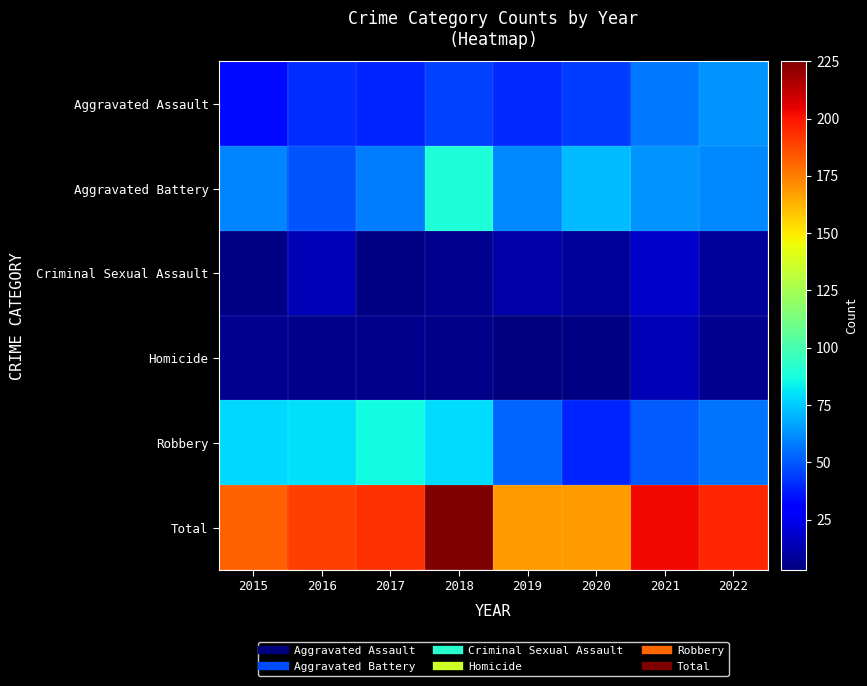

Between 2022 and 2019, which is larger?

2022